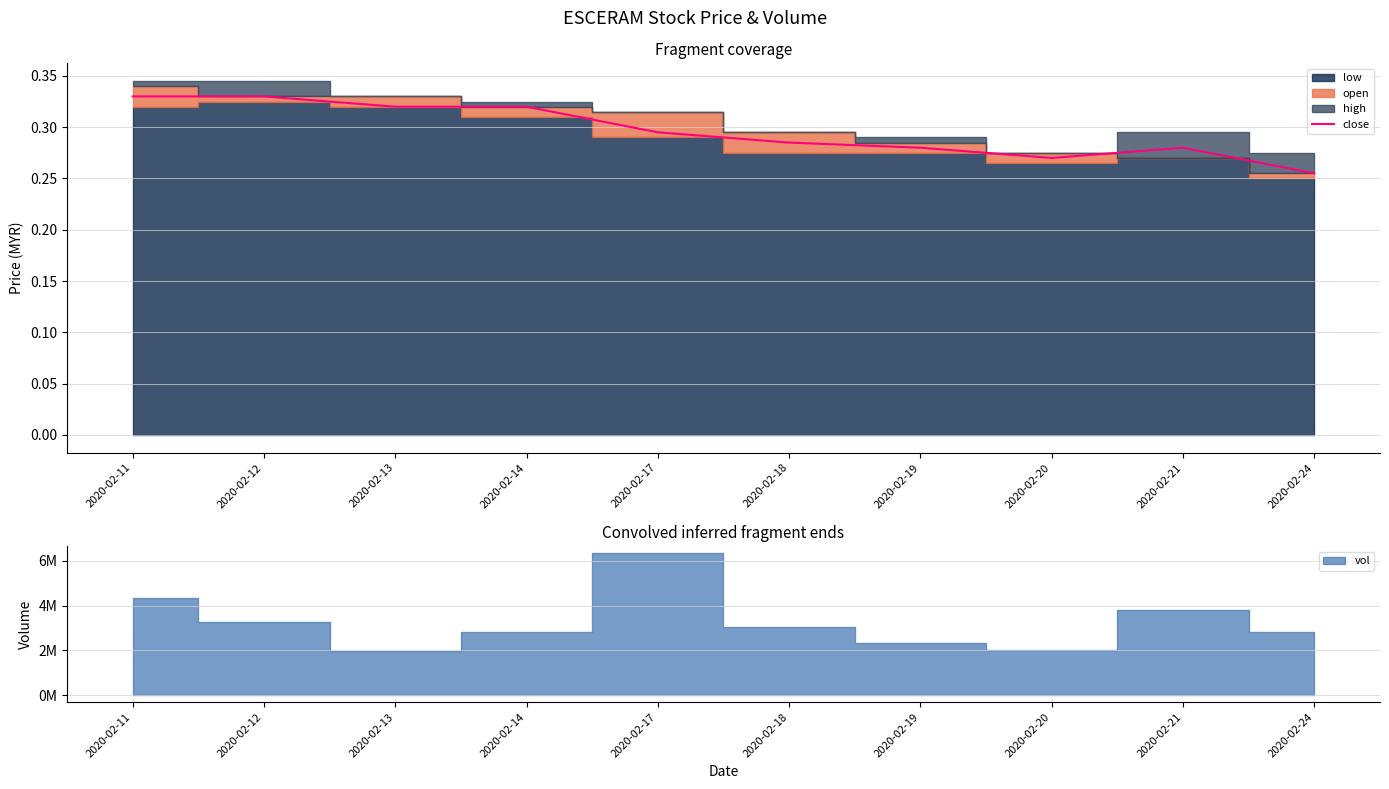

How many interior local peaks (higher than both neighbors) does the data have?

1